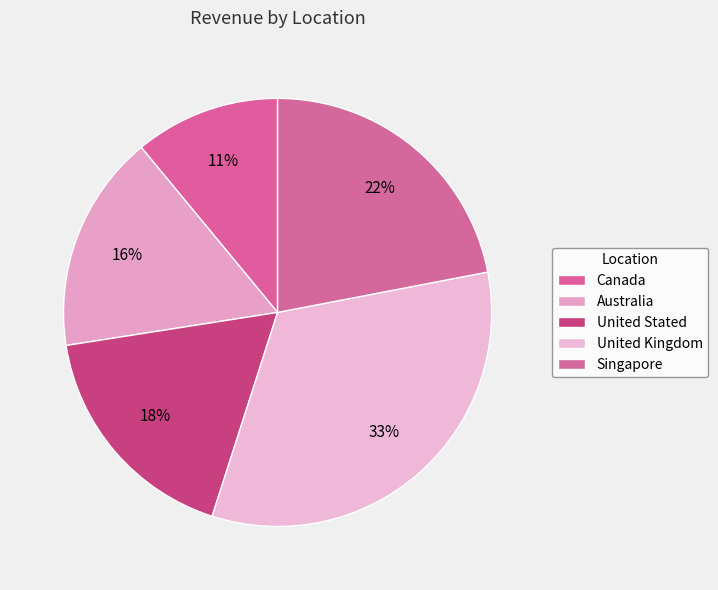

Which category has the smallest portion of the pie?

Canada